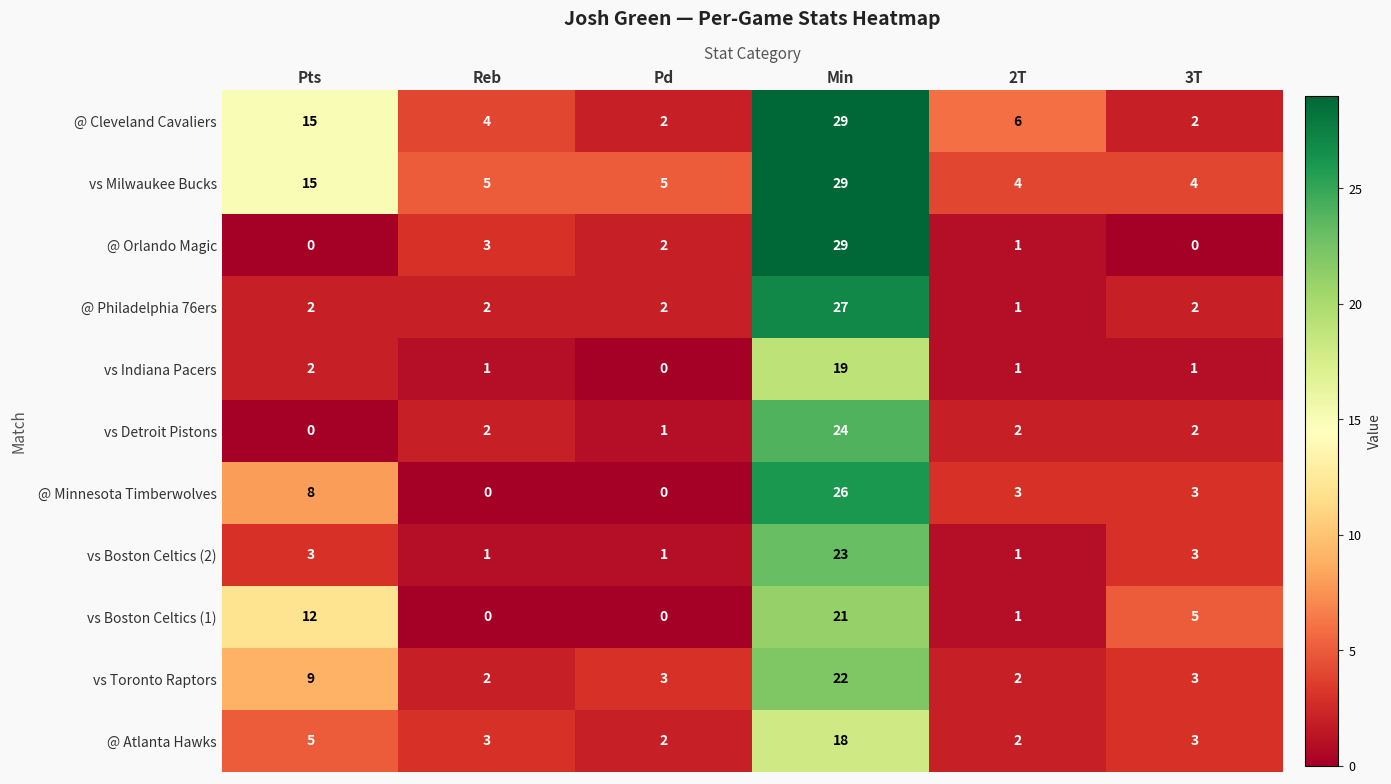

The value of @ Philadelphia 76ers at Pts is 3. True or false?

False